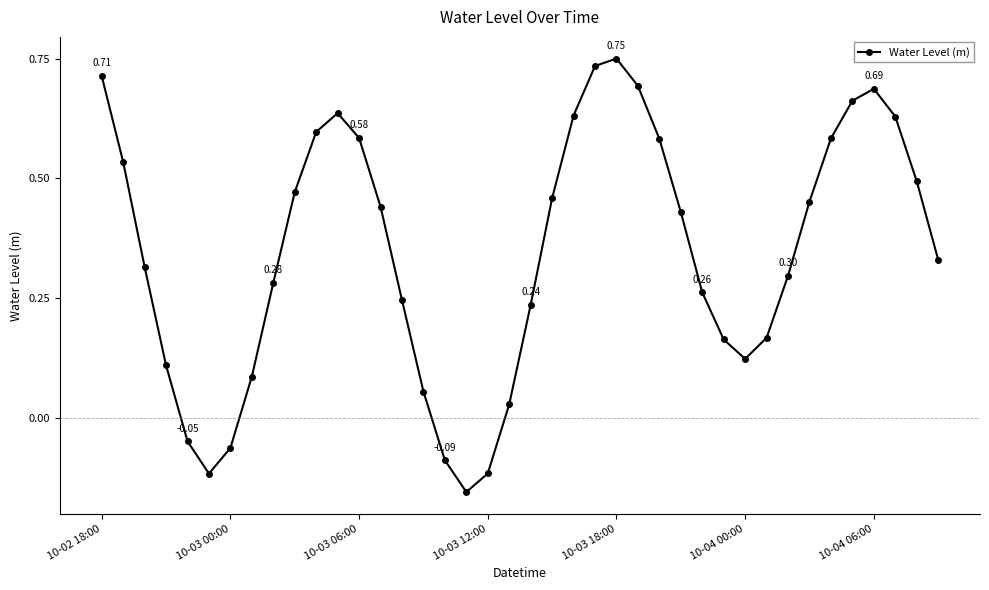

What is the difference between the maximum and minimum values?

0.9